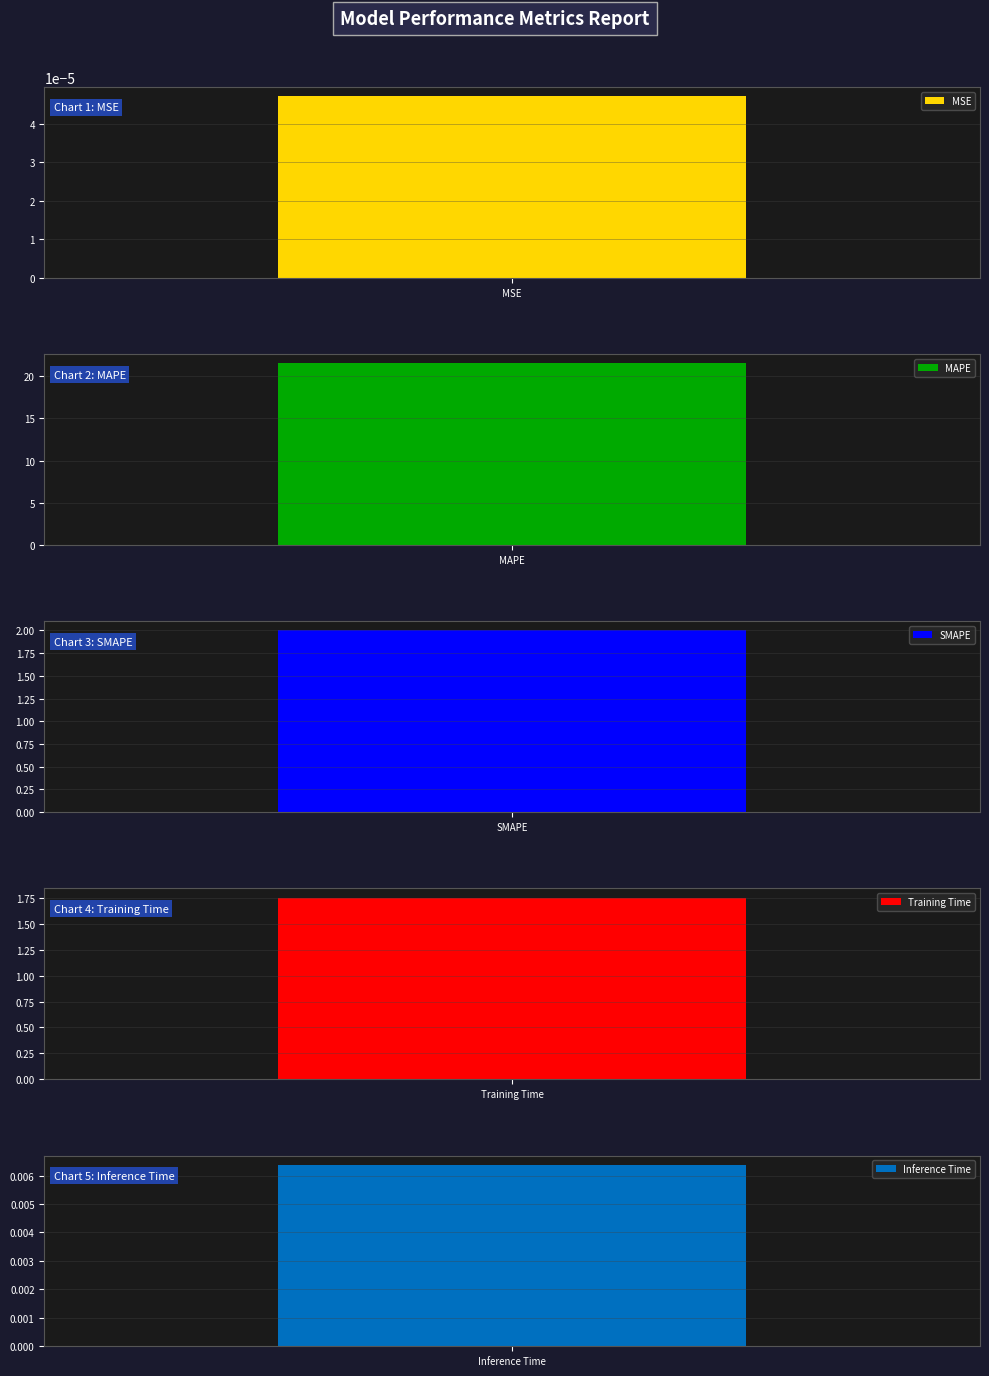

Reading left to right, transcribe all the data shown in this chart.

MSE=0.0	MAPE=21.5	SMAPE=2.0	Training Time=1.8	Inference Time=0.0